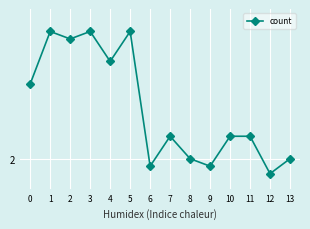

Is this an area chart (filled region under the line)?

No